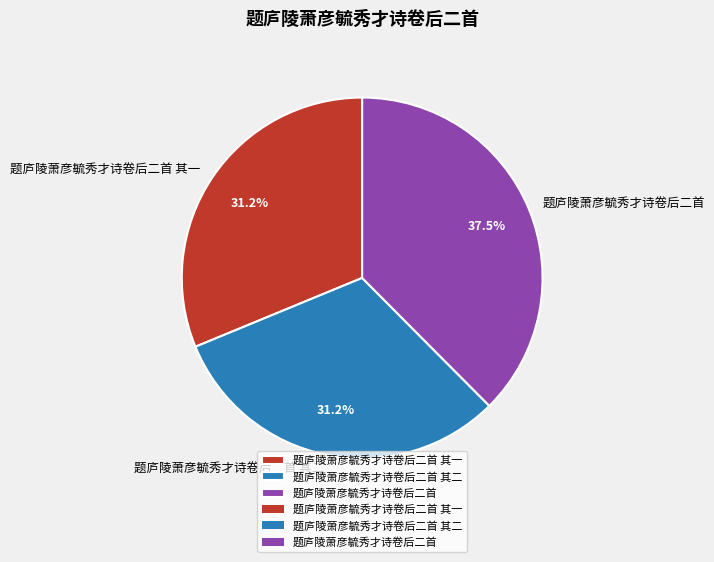

What is the ratio of the value at 题庐陵萧彦毓秀才诗卷后二首 to the value at 题庐陵萧彦毓秀才诗卷后二首 其一?

1.2